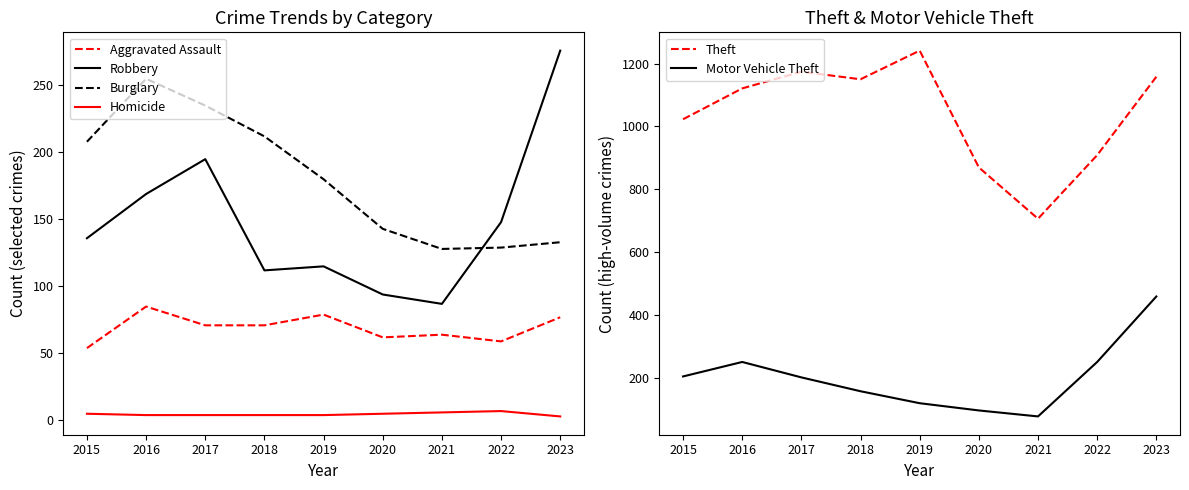

Reading left to right, transcribe all the data shown in this chart.

Aggravated Assault: 54	85	71	71	79	62	64	59	77
Robbery: 136	169	195	112	115	94	87	148	276
Burglary: 208	255	235	212	180	143	128	129	133
Homicide: 5	4	4	4	4	5	6	7	3
Theft: 1023	1121	1174	1150	1241	870	707	909	1158
Motor Vehicle Theft: 206	252	203	159	121	98	79	252	460